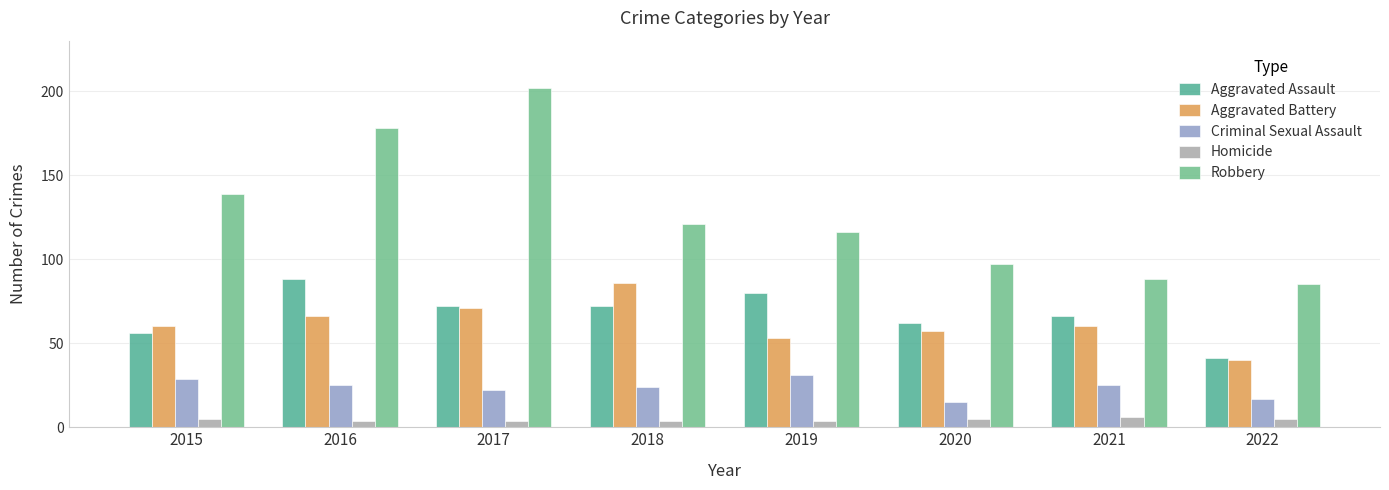

Rank the series at 2018 from highest to lowest value.

Robbery, Aggravated Battery, Aggravated Assault, Criminal Sexual Assault, Homicide